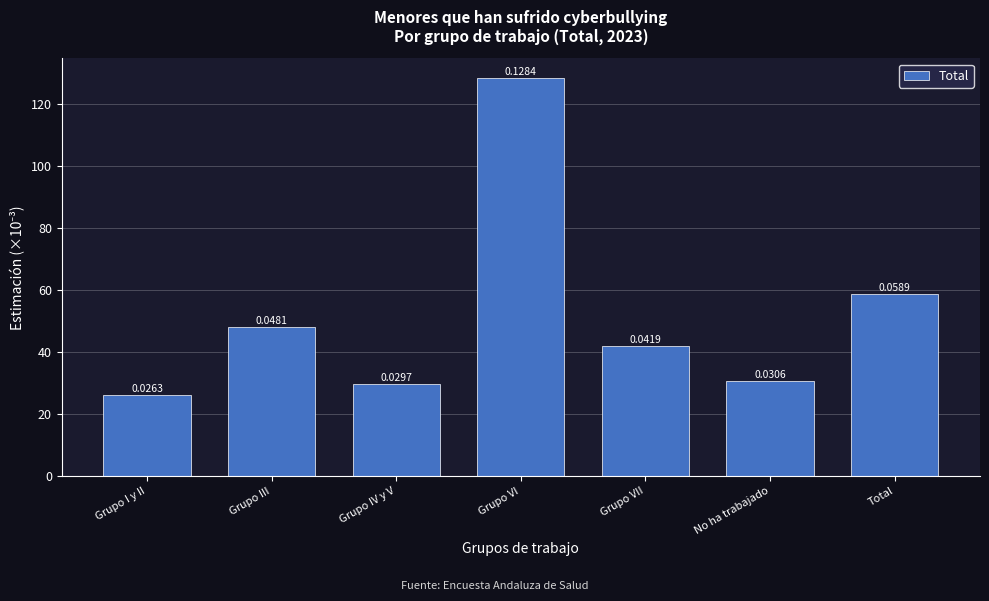

How many bars are there in total?

7